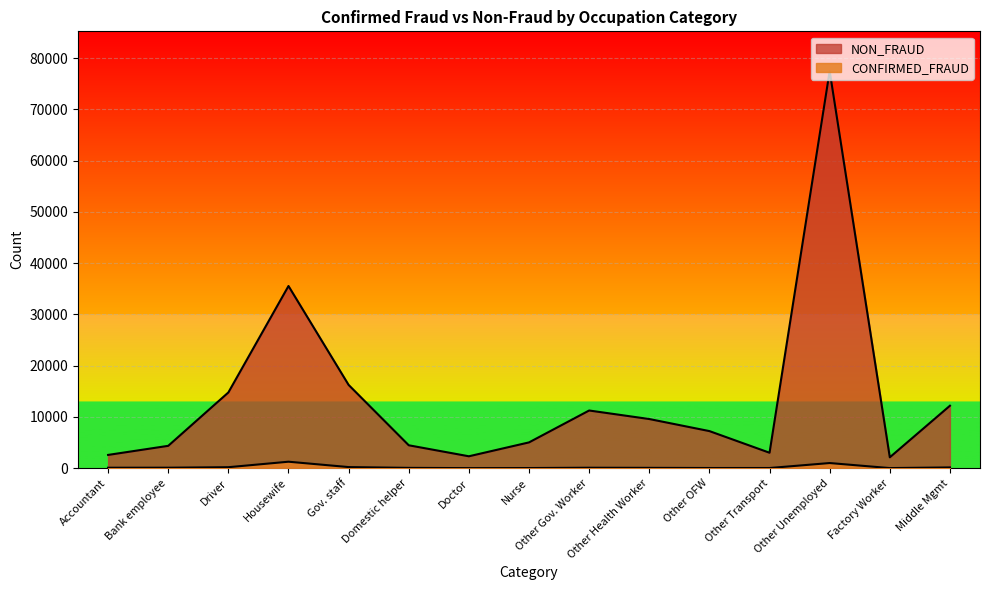

True or false: CONFIRMED_FRAUD has a value of 23 at Domestic helper.

False